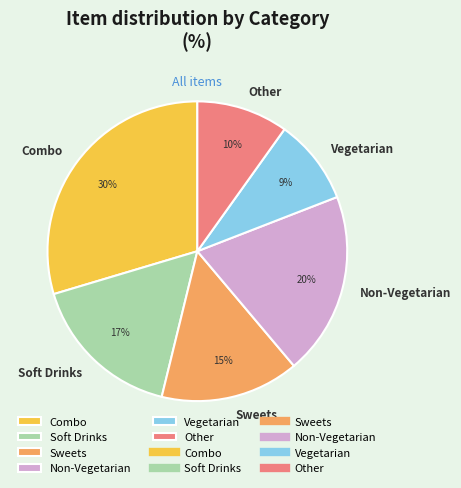

The Other slice represents 1% of the pie. True or false?

False